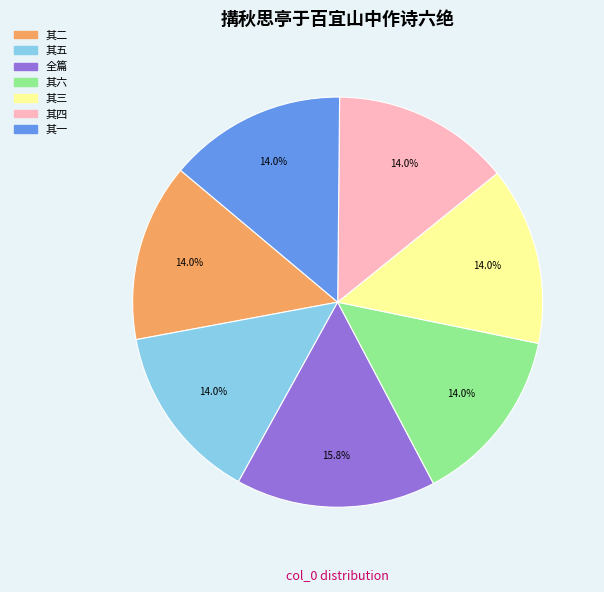

Is there a majority slice in this chart?

No